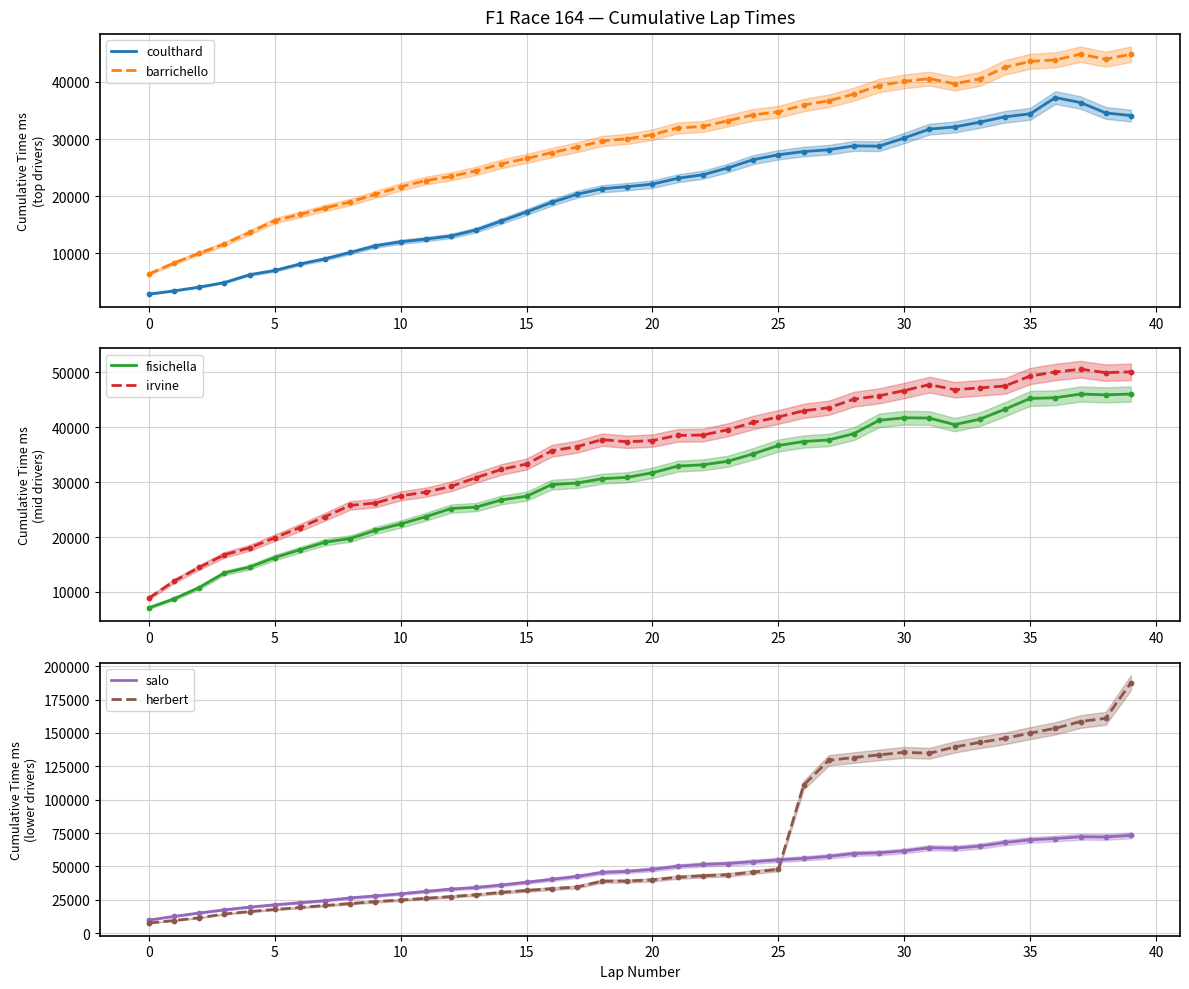

Which series has the largest total across all categories?

herbert